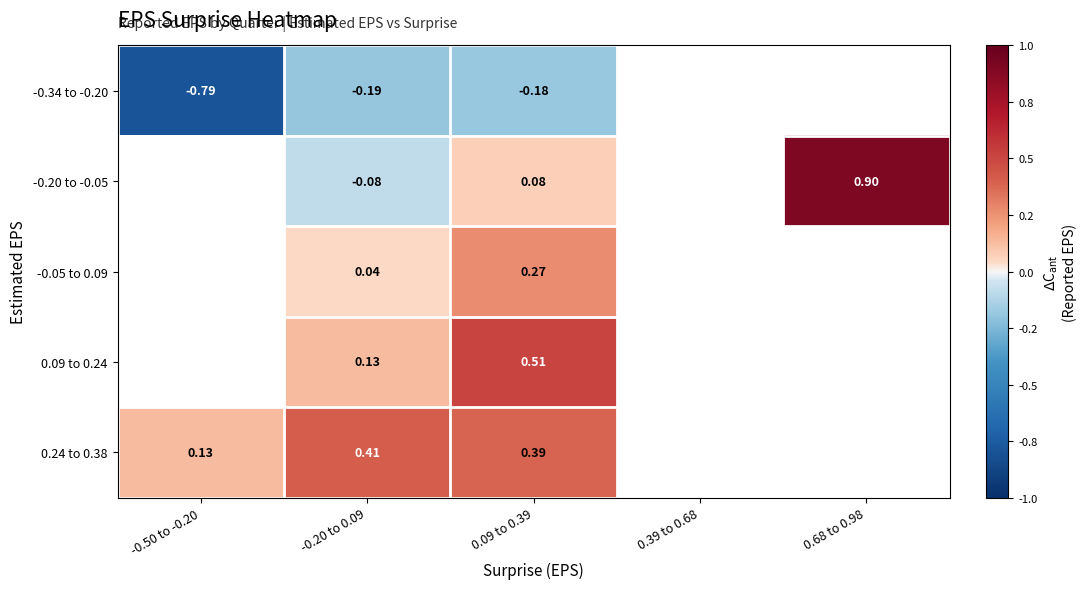

How many values in the -0.05 to 0.09 series exceed 0?

2